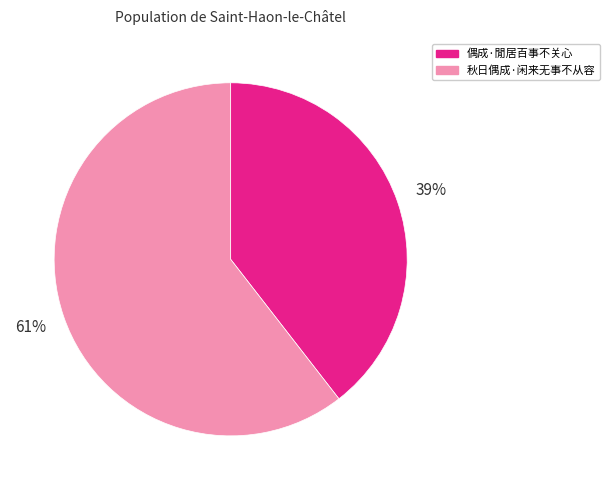

Which slice is the largest?

秋日偶成·闲来无事不从容